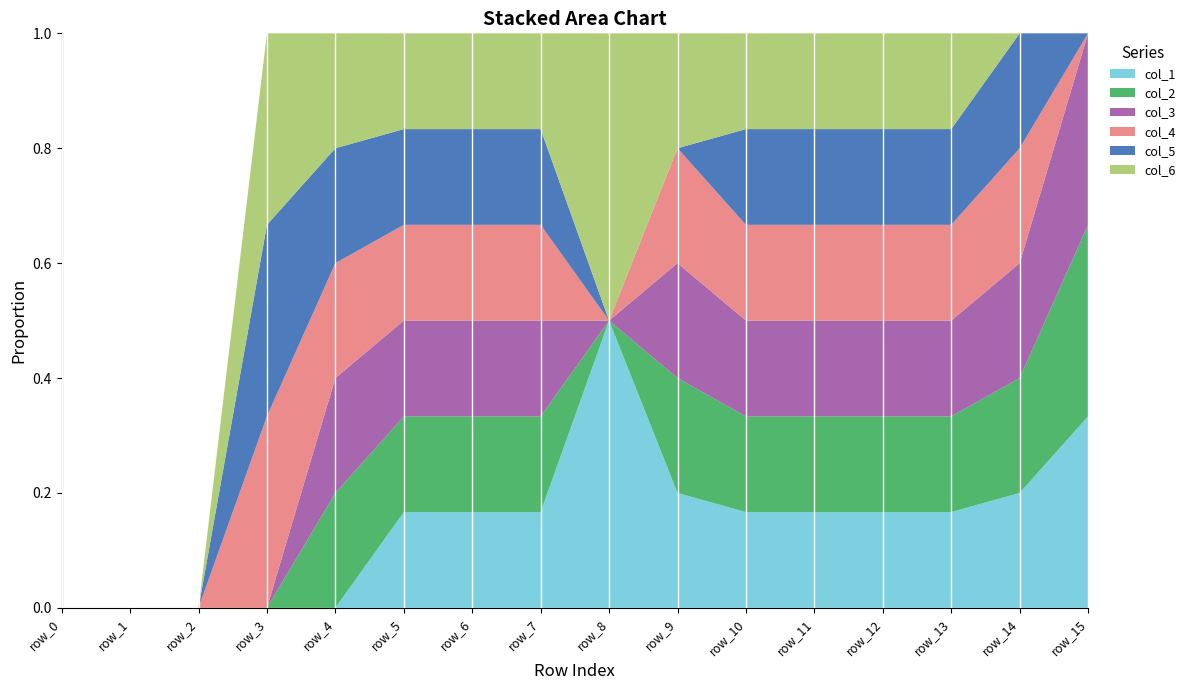

Reading right to left, transcribe all the data shown in this chart.

col_1: 1	1	1	1	1	1	1	1	1	1	1	0	0	0	0	0
col_2: 1	1	1	1	1	1	1	0	1	1	1	1	0	0	0	0
col_3: 1	1	1	1	1	1	1	0	1	1	1	1	0	0	0	0
col_4: 0	1	1	1	1	1	1	0	1	1	1	1	1	0	0	0
col_5: 0	1	1	1	1	1	0	0	1	1	1	1	1	0	0	0
col_6: 0	0	1	1	1	1	1	1	1	1	1	1	1	0	0	0